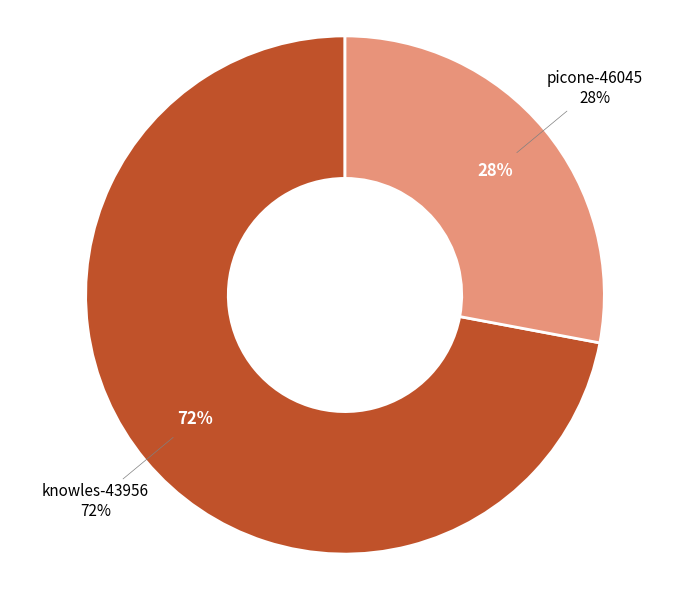

How many segments does this pie chart have?

2